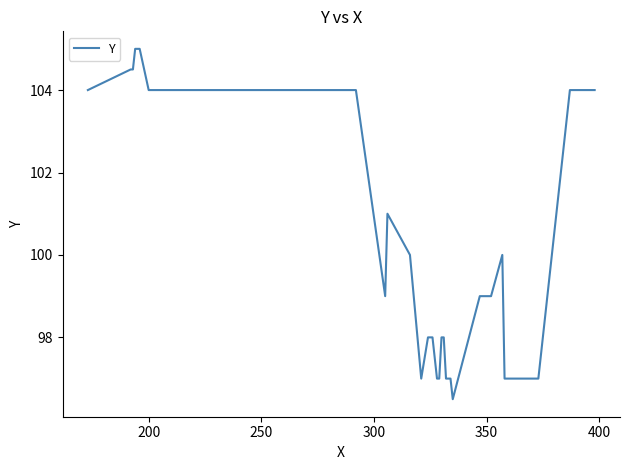

What is the smallest value displayed?

96.5